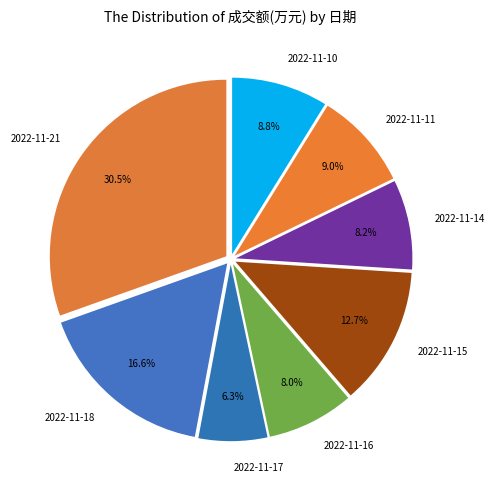

How many slices are in this pie chart?

8